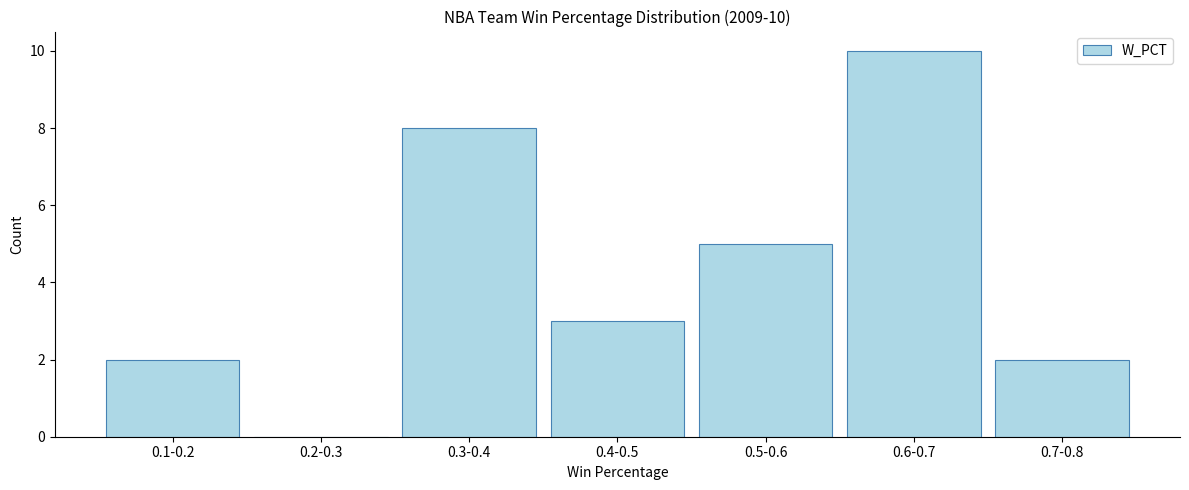

What value does the data have at 0.5-0.6?

5